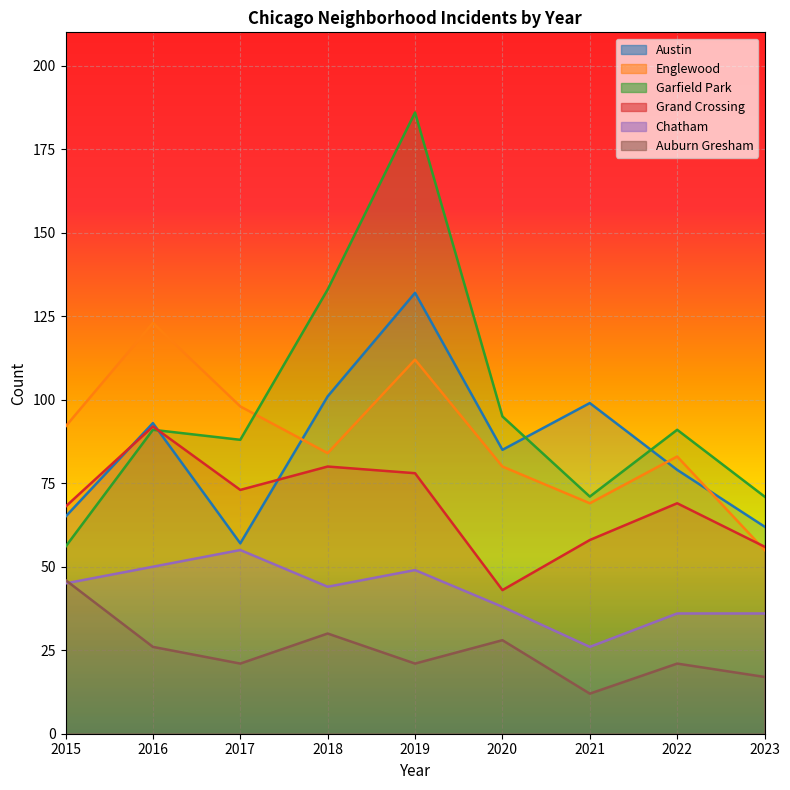

What is the sum of all Chatham values?

379